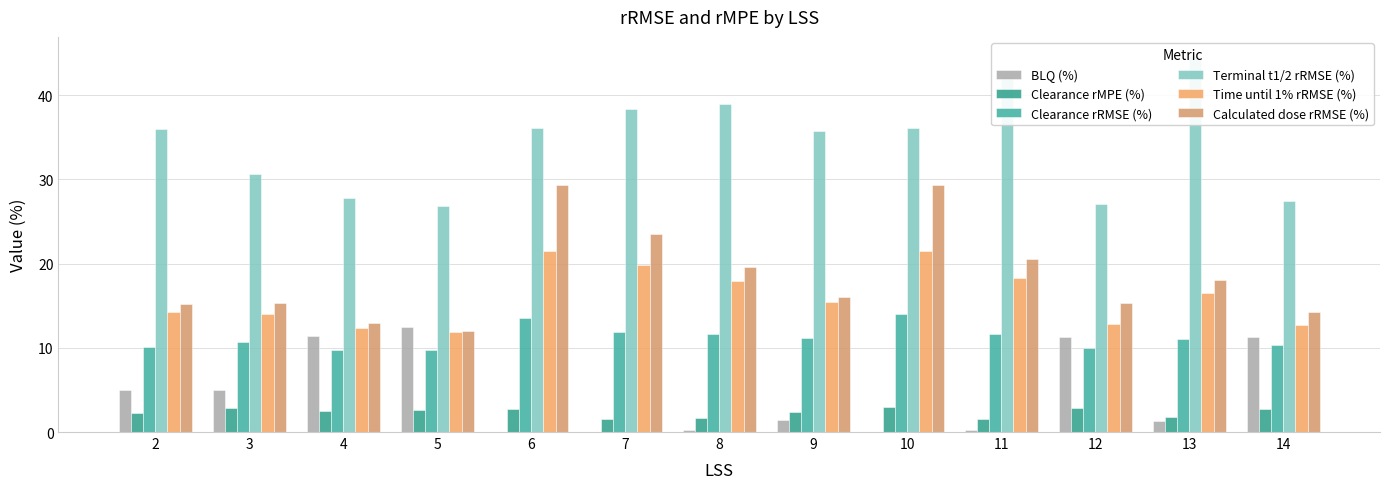

Rank the series by their maximum value, from highest to lowest.

Terminal t1/2 rRMSE (%), Calculated dose rRMSE (%), Time until 1% rRMSE (%), Clearance rRMSE (%), BLQ (%), Clearance rMPE (%)